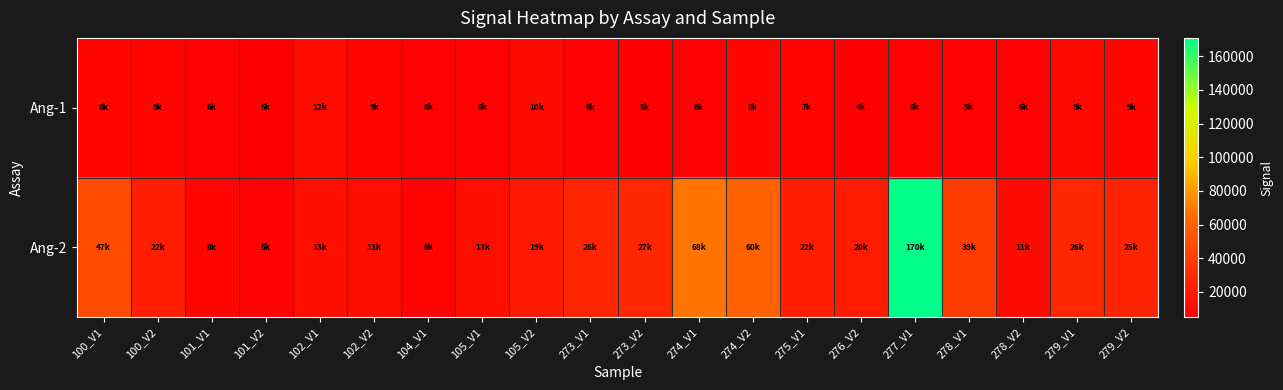

Between 101_V1 and 100_V2, which is larger?

100_V2